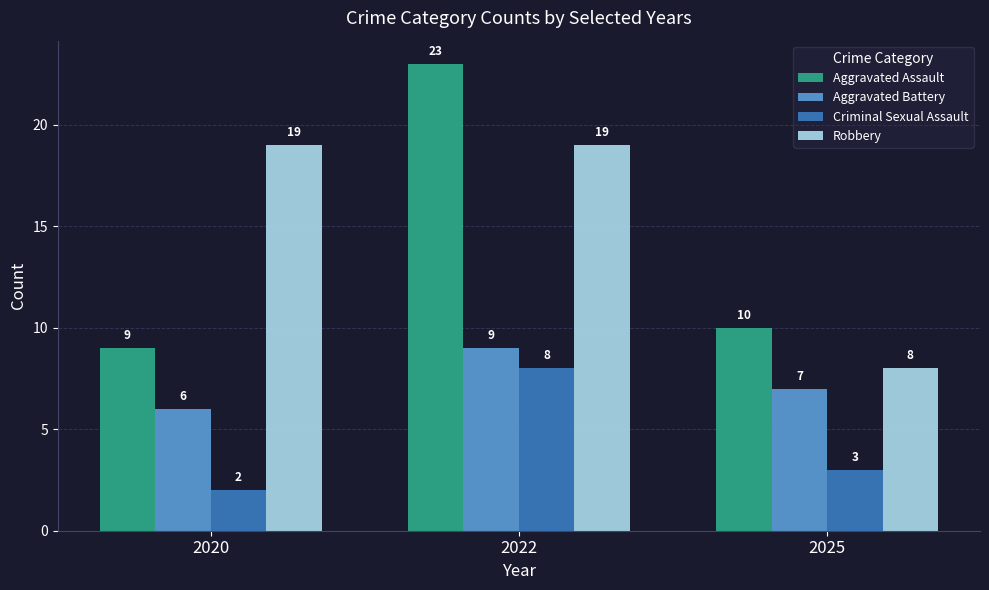

Reading right to left, list all the values displayed in this chart.

Aggravated Assault: 10	23	9
Aggravated Battery: 7	9	6
Criminal Sexual Assault: 3	8	2
Robbery: 8	19	19